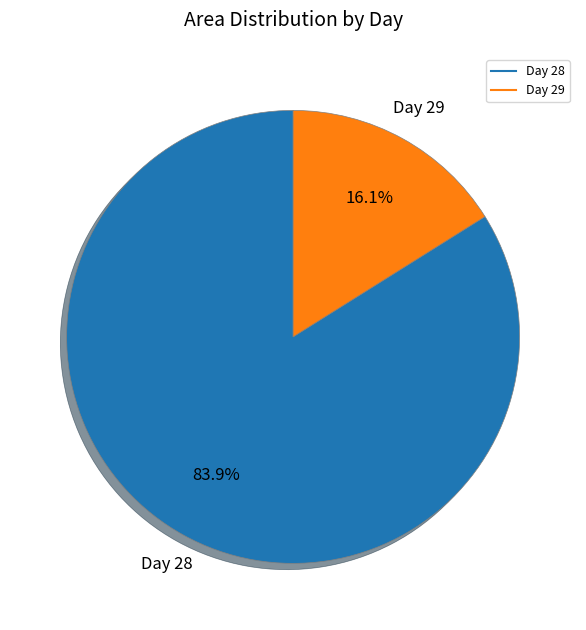

How many slices are in this pie chart?

2